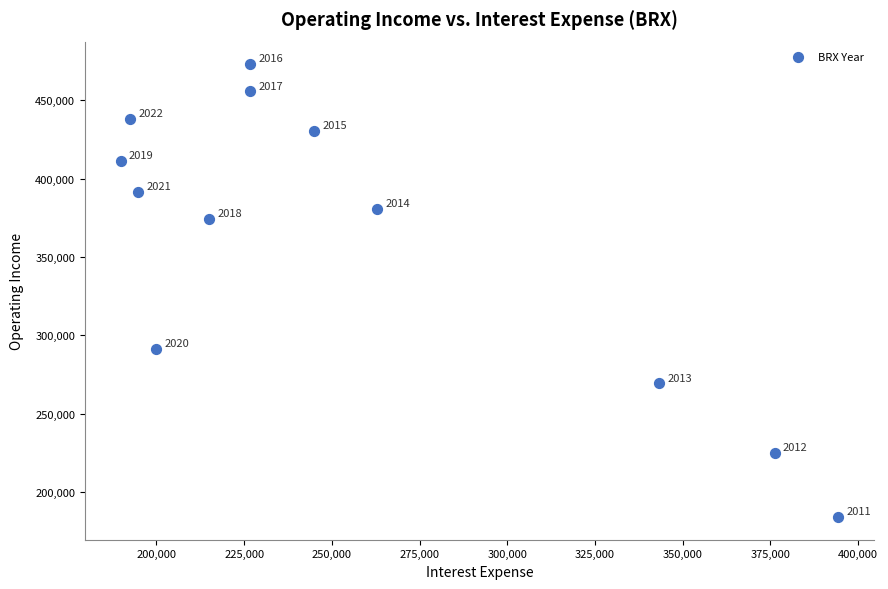

What Y value in the scatter plot is closest to 328500?

291200